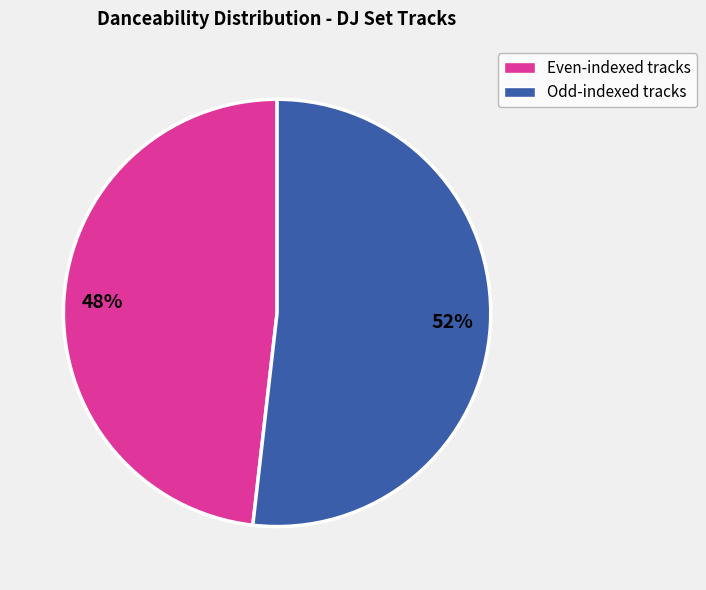

Does any single category account for the majority?

Yes